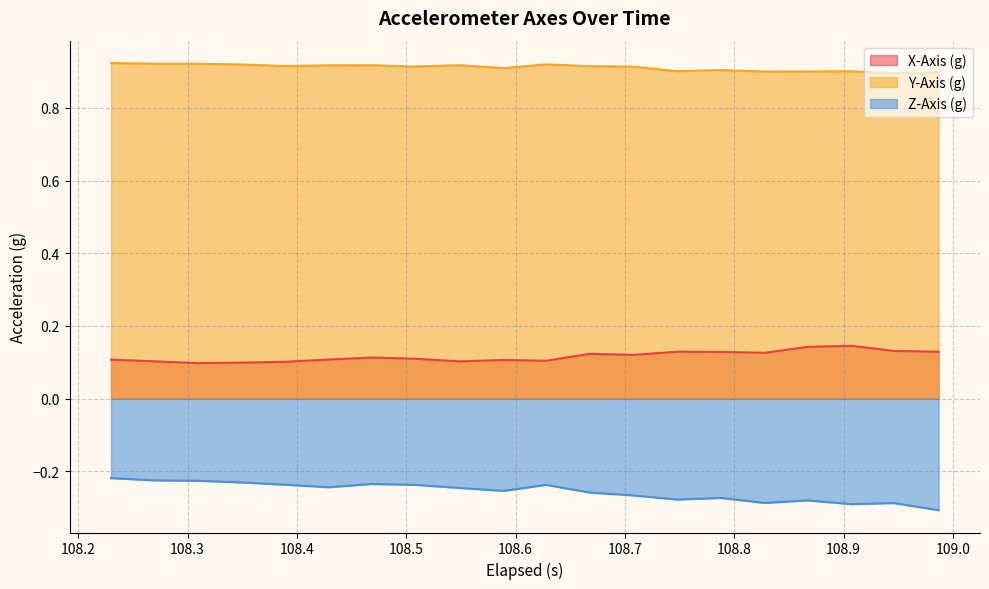

Does the chart have visible grid lines?

Yes